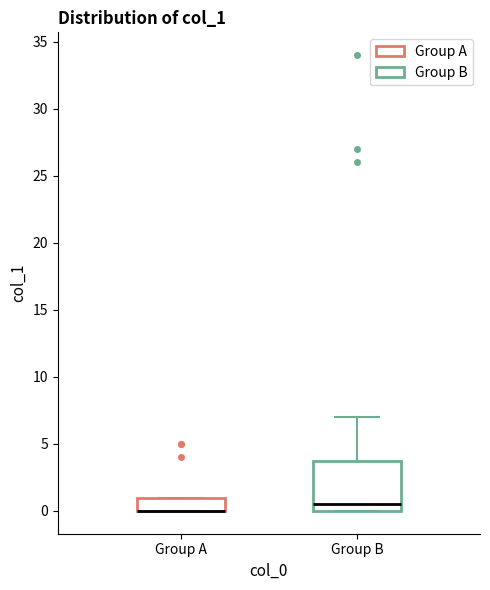

Which box is the tallest, from its lower edge to its upper edge?

Group B